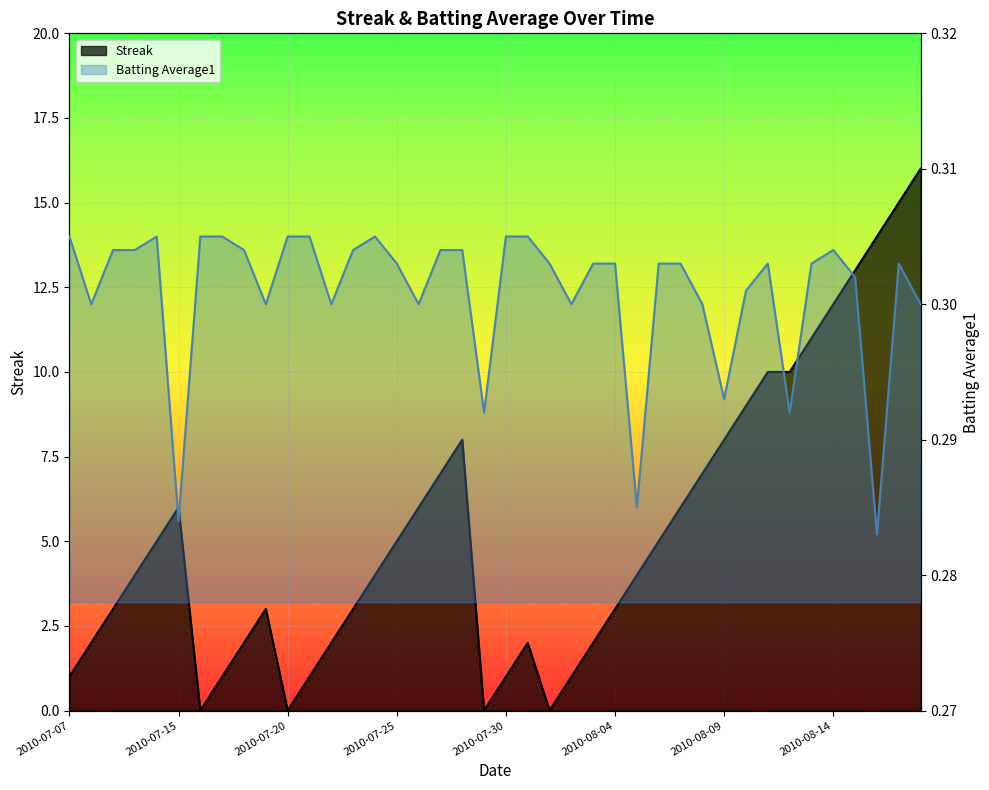

Between 2010-07-15 and 2010-08-03, which series saw the biggest shift?

Streak